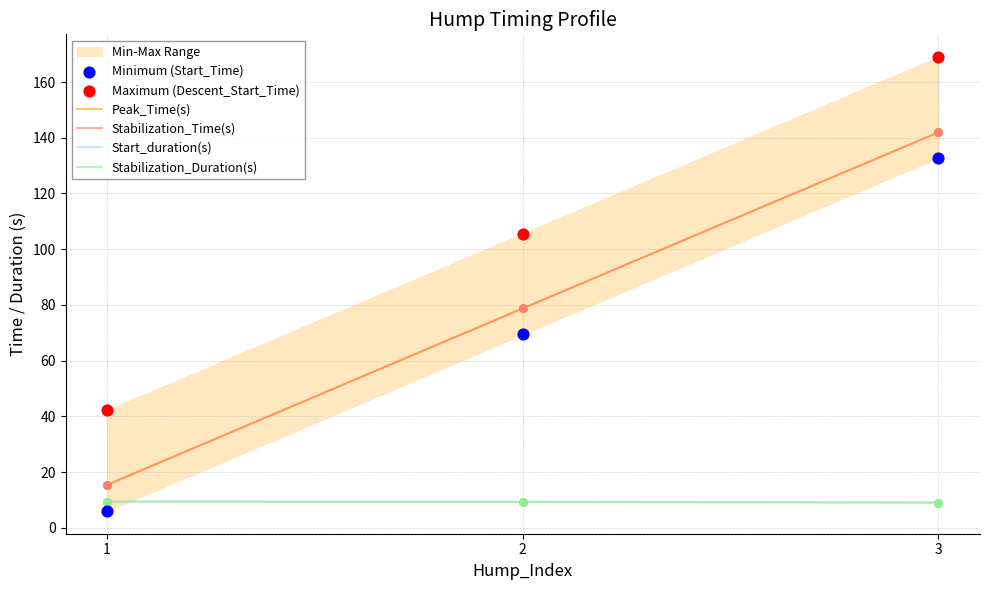

What are all the series names shown in the legend?

Peak_Time(s), Stabilization_Time(s), Start_duration(s), Stabilization_Duration(s), Minimum (Start_Time), Maximum (Descent_Start_Time)